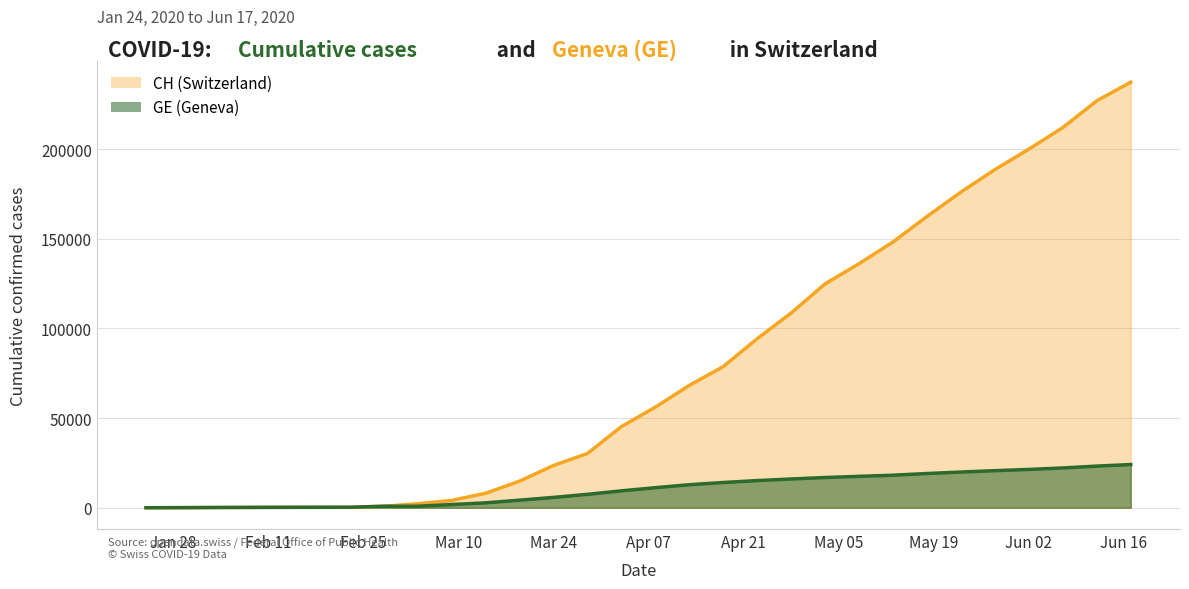

What is the label of the 27th point from the right?

2020-02-08